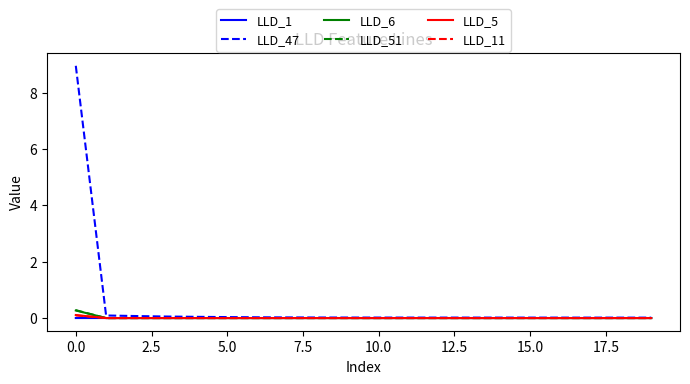

Which series has the widest spread of values?

LLD_47